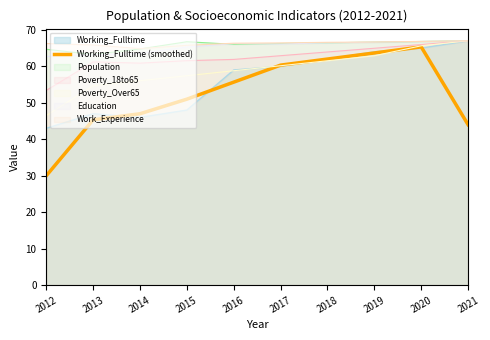

What is the minimum value shown in the chart?

30.0